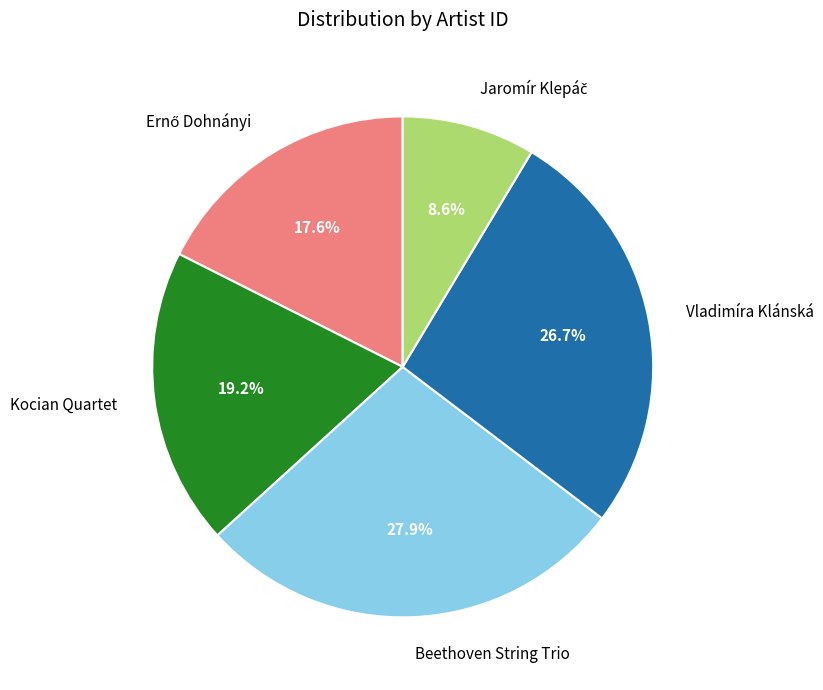

Is Beethoven String Trio the majority of the pie?

No